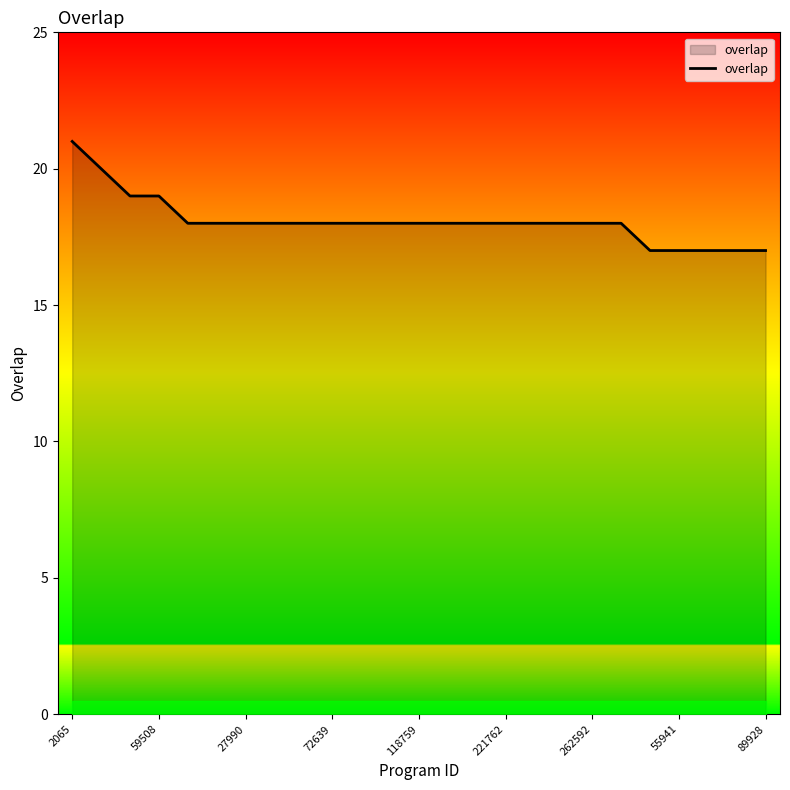

Does the chart have visible grid lines?

No